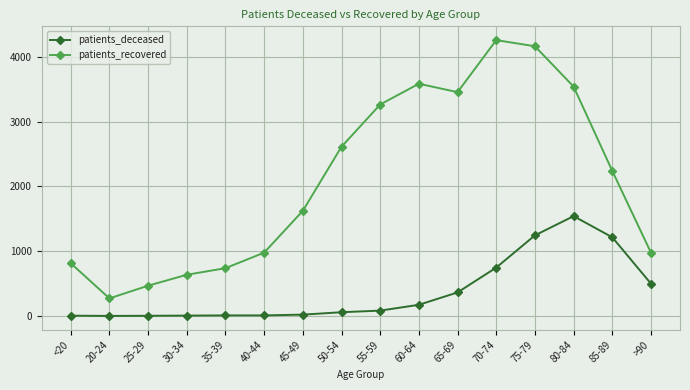

Is this an area chart (filled region under the line)?

No